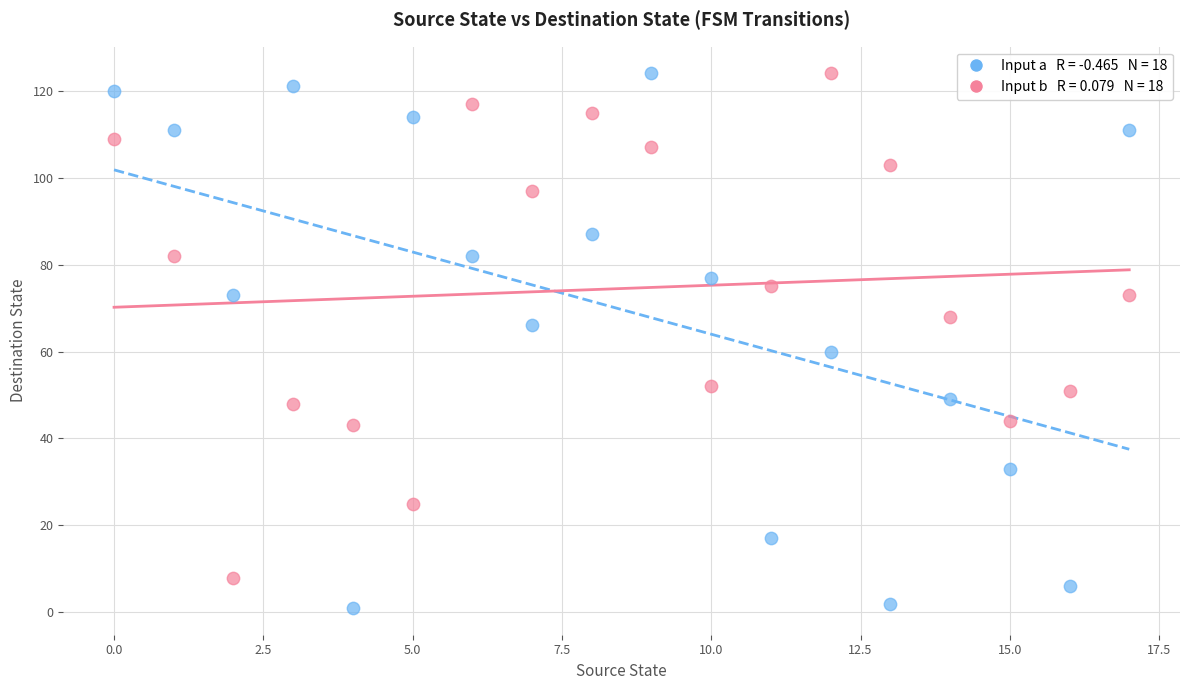

Across all series, what Y value is closest to 62?

60